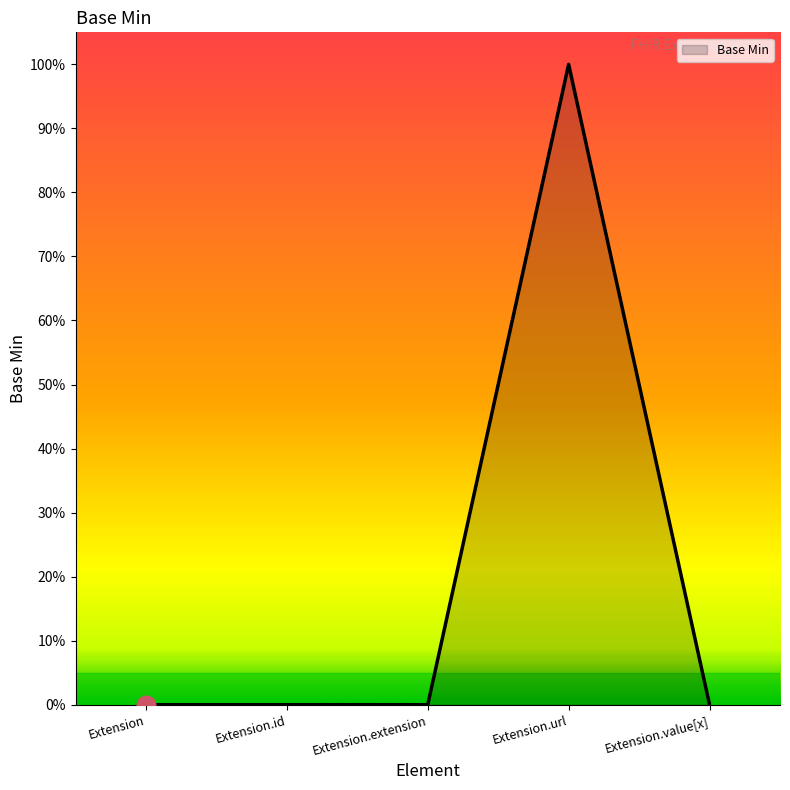

Which has a higher value, Extension.url or Extension?

Extension.url